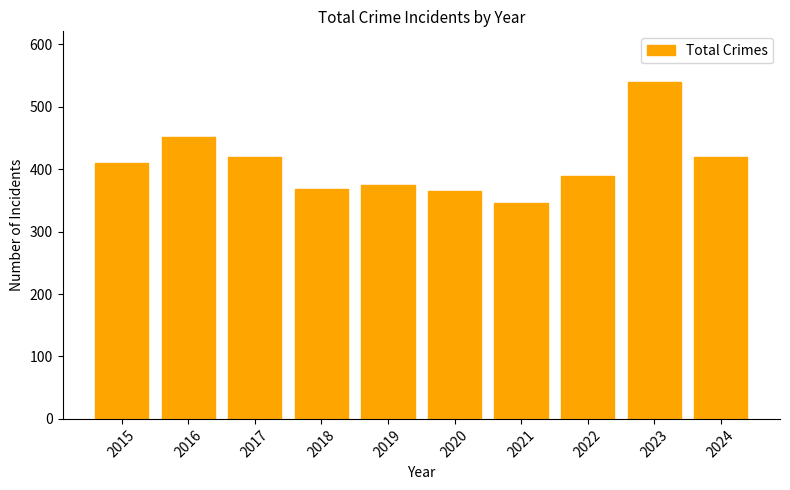

What is the difference between the values at 2018 and 2015?

41